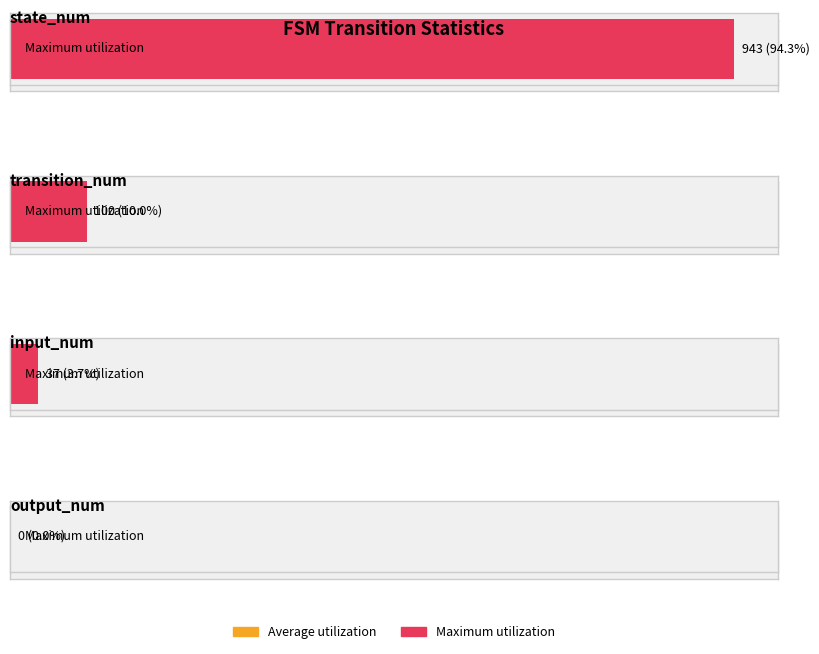

At how many categories does at least one series exceed 554?

1